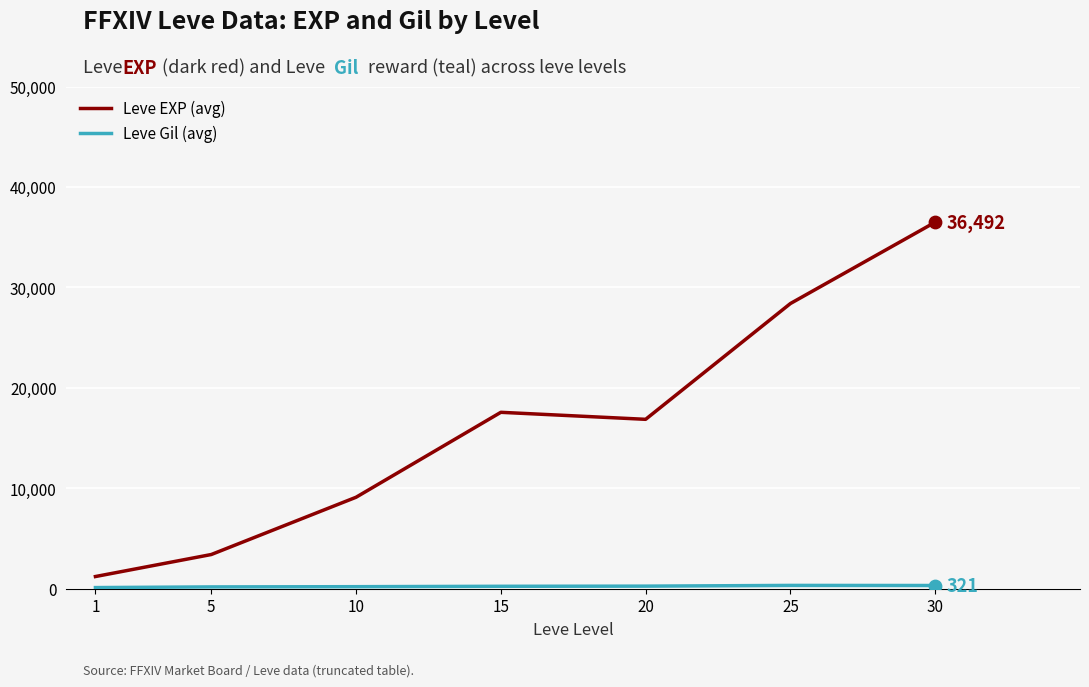

At which category is the sum across all series the highest?

30